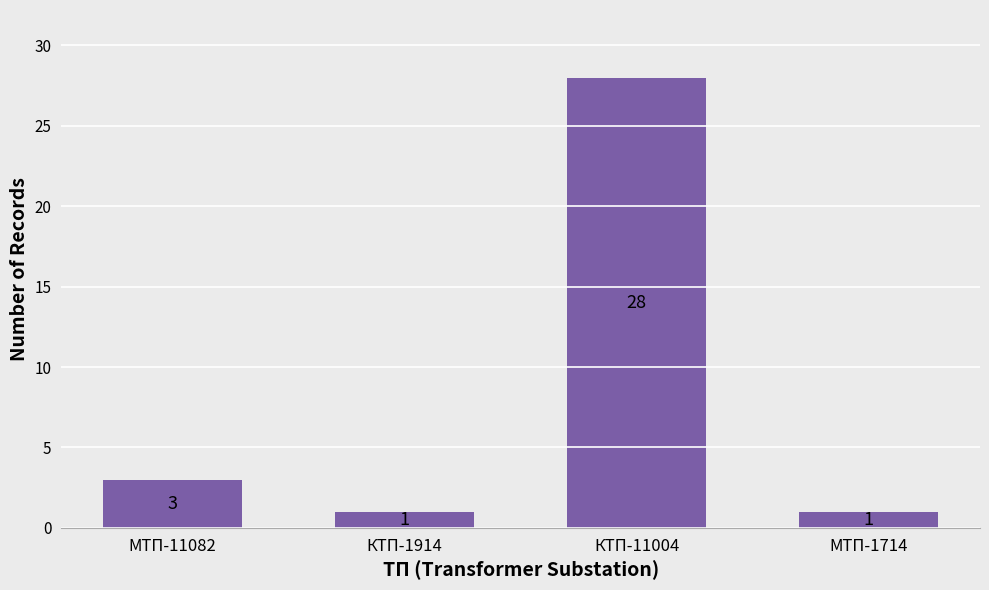

What is the sum of the values at МТП-11082 and МТП-1714?

4